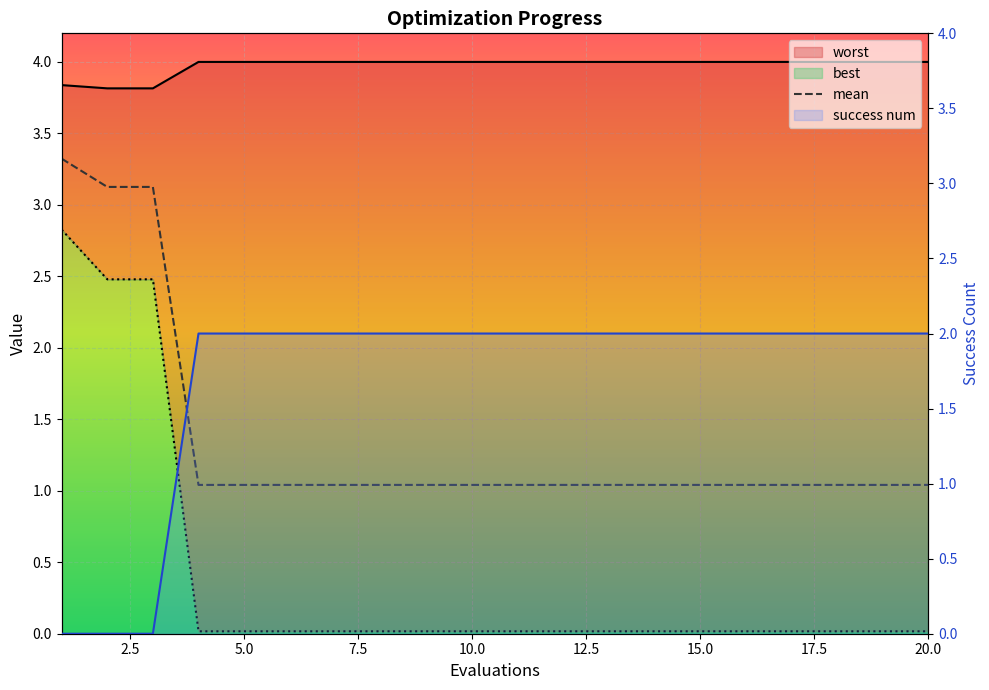

True or false: best and worst cross at least once.

False